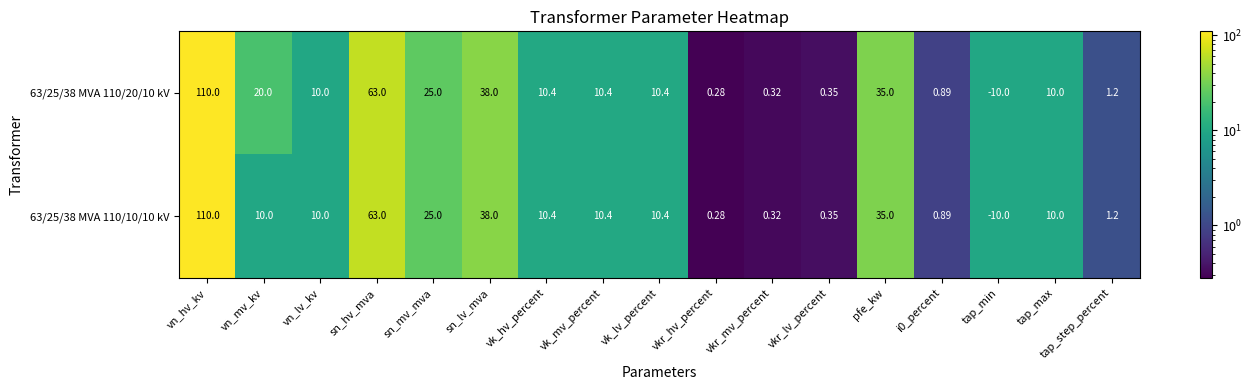

Is the value of 63/25/38 MVA 110/20/10 kV at vk_hv_percent greater than the value of 63/25/38 MVA 110/10/10 kV at sn_hv_mva?

No